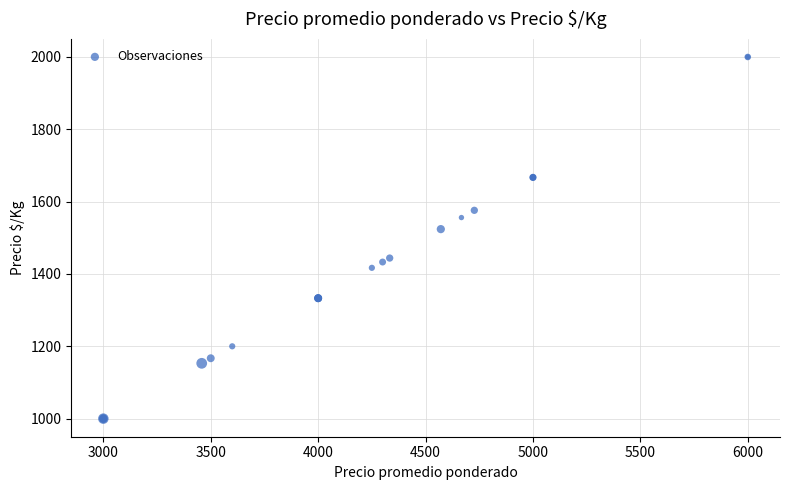

What Y value in the scatter plot is closest to 1500?

1524